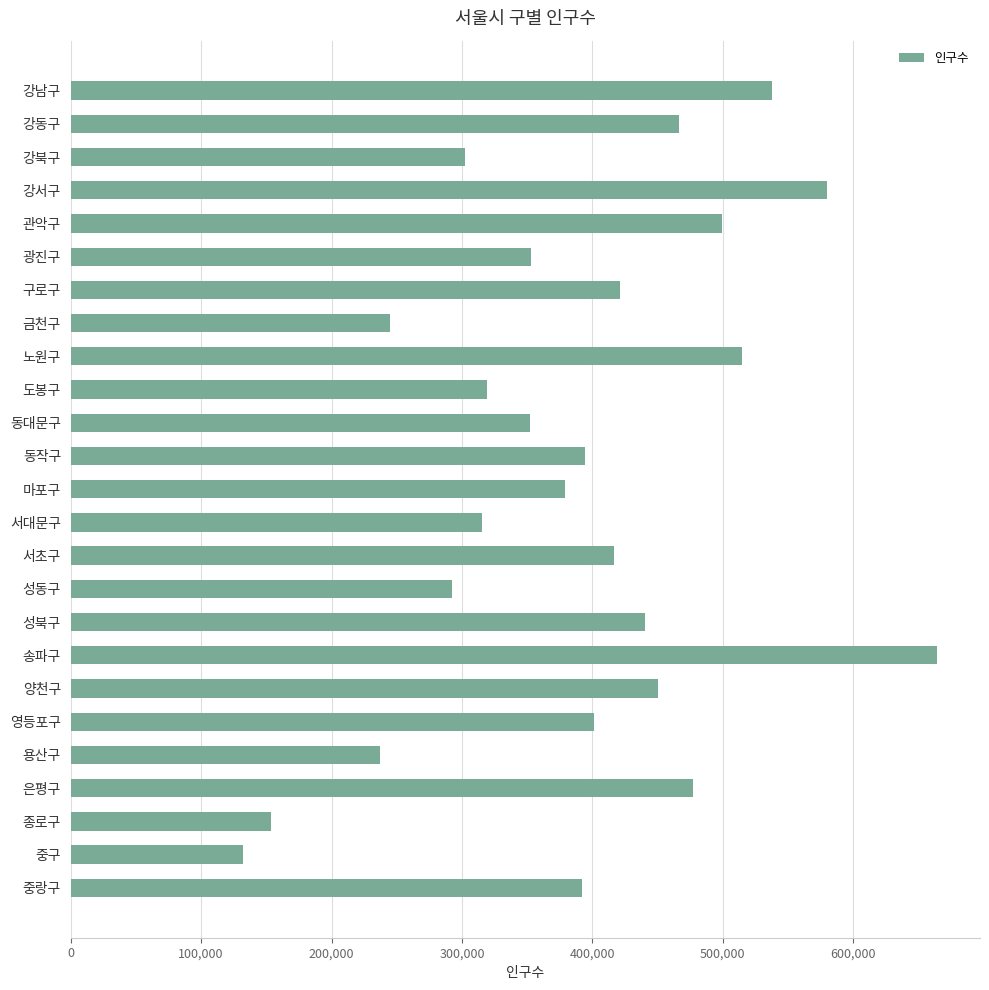

How many series are shown in this chart?

1